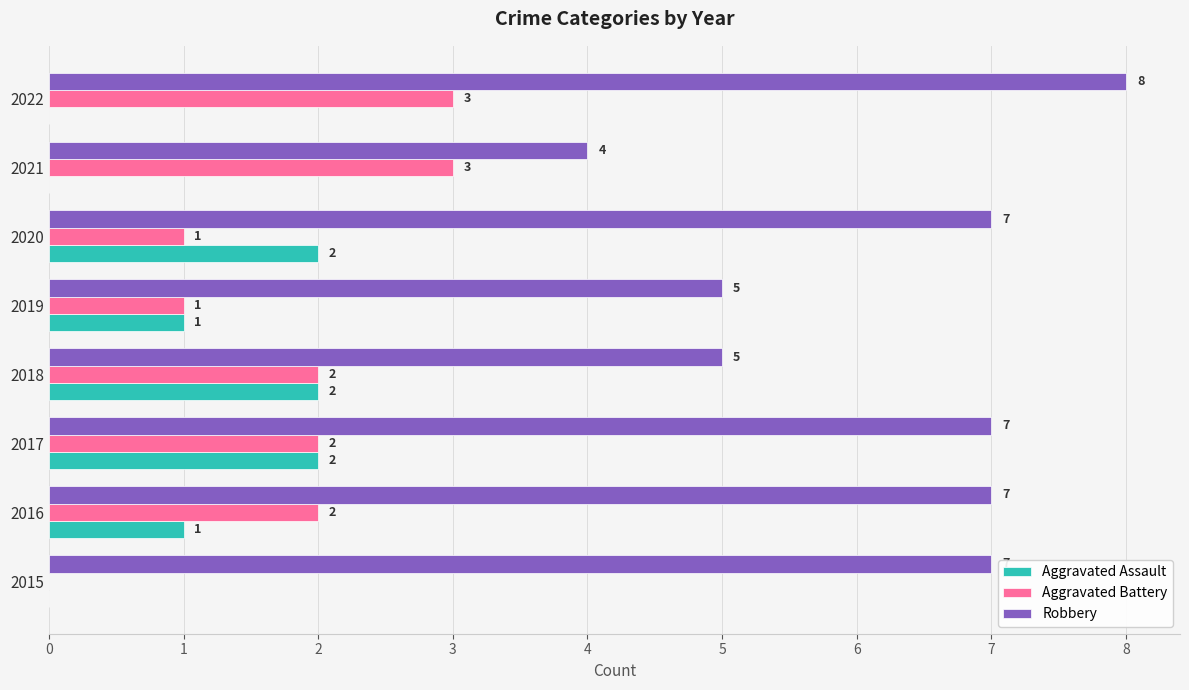

Is the value of Aggravated Assault at 2019 greater than the value of Robbery at 2020?

No